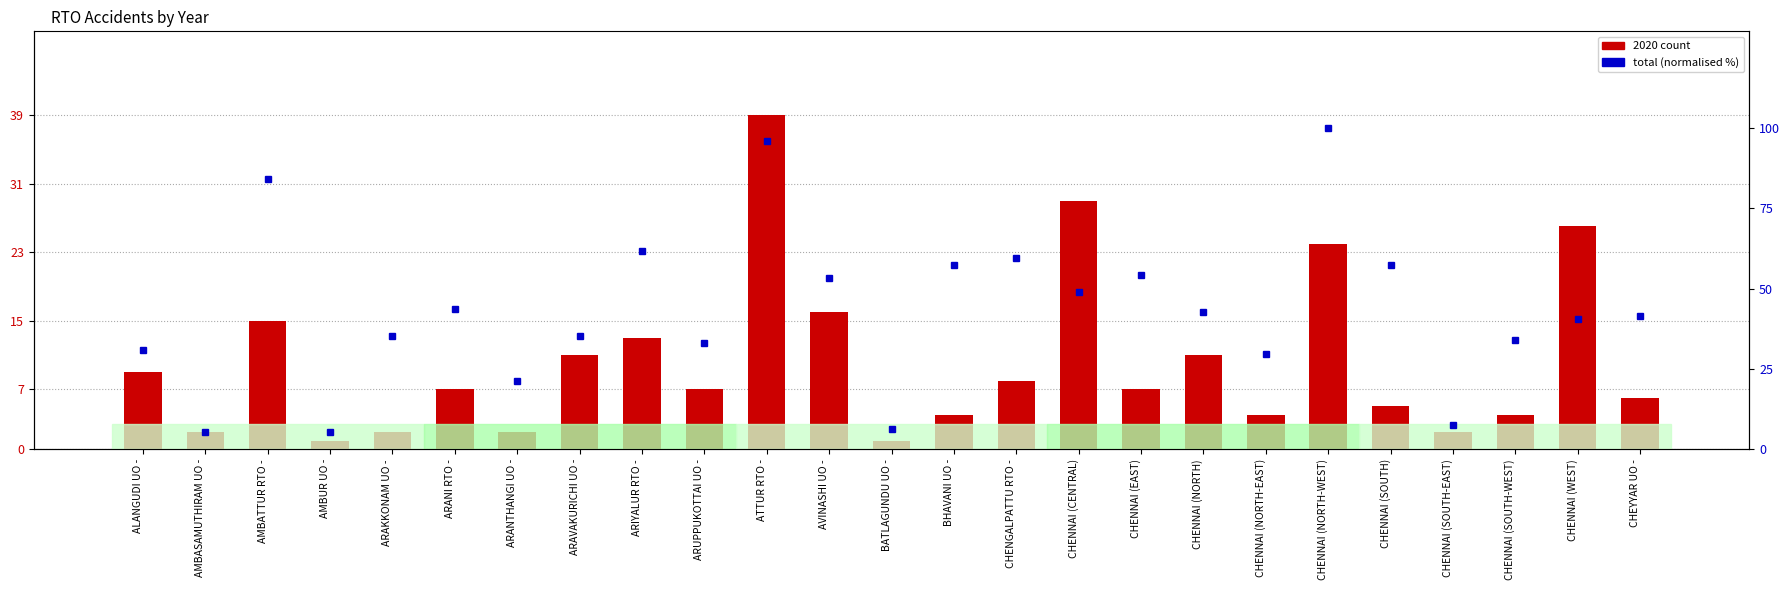

What is the label of the 19th bar from the left?

CHENNAI (NORTH-EAST)